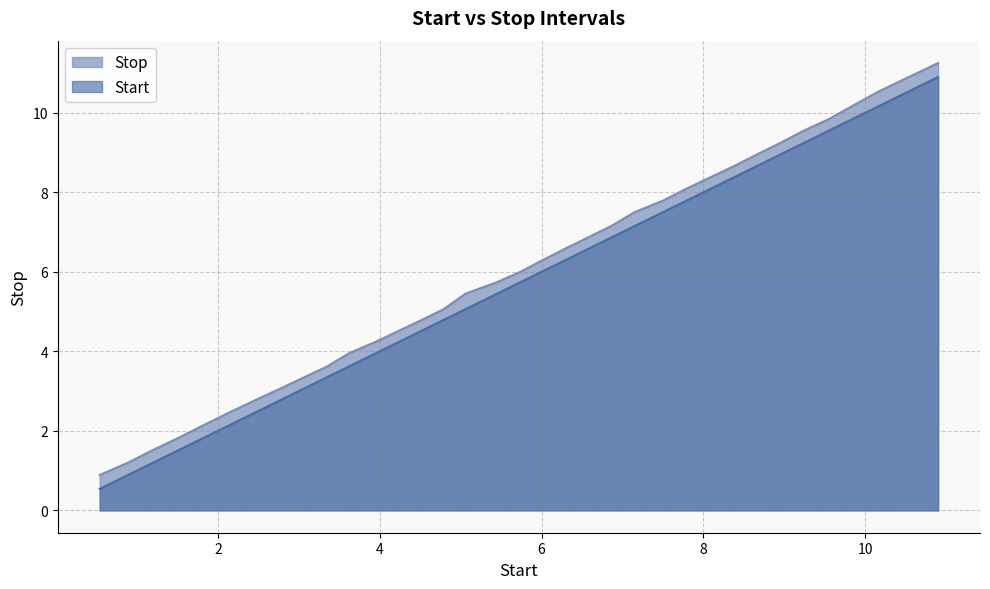

How many lines are shown in the chart?

2